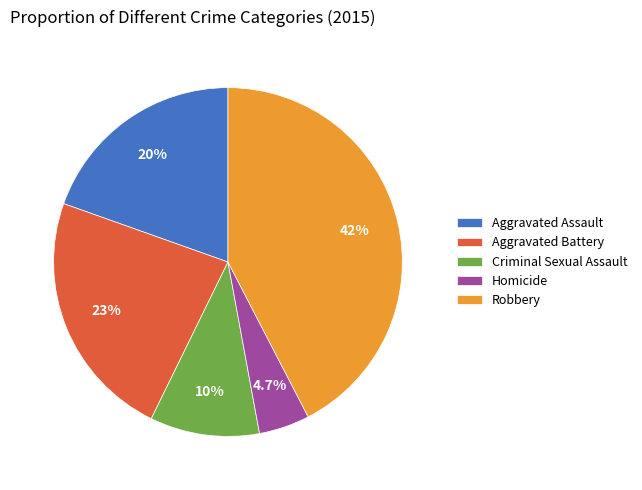

To the nearest percent, what is the difference between the Homicide and Criminal Sexual Assault slice percentages?

5%